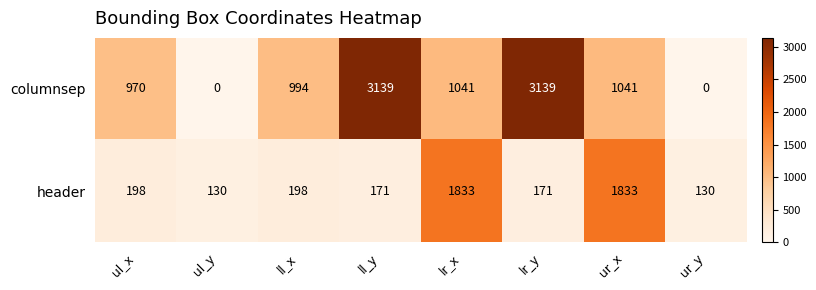

Rank the series at ur_x from highest to lowest value.

header, columnsep